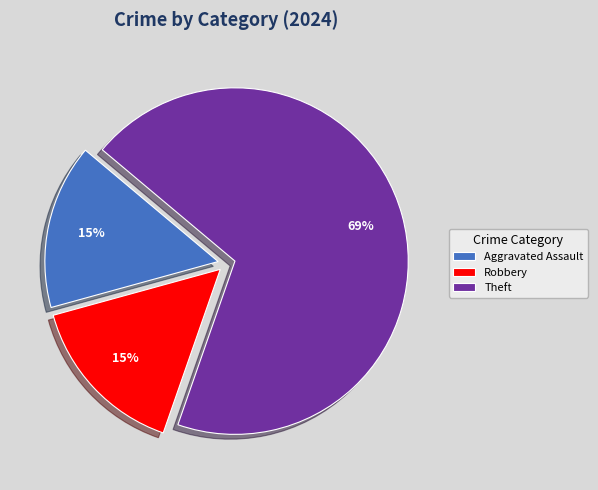

How many segments does this pie chart have?

3